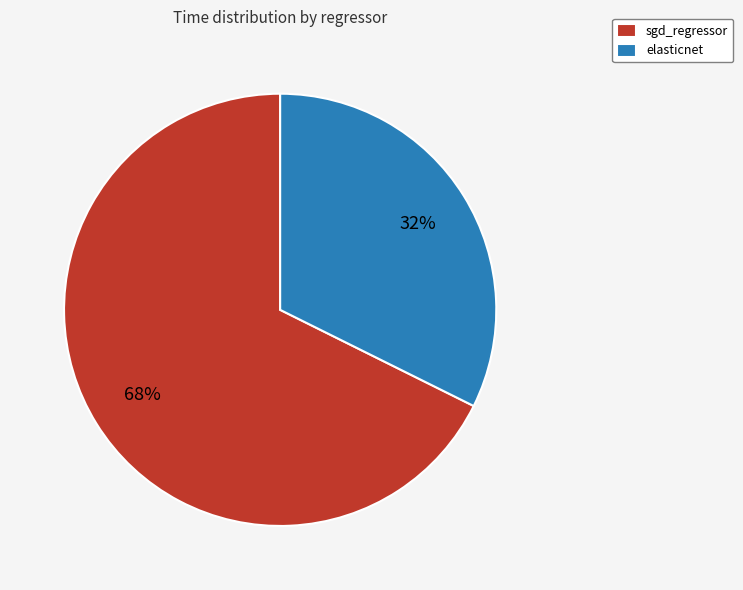

Do elasticnet and sgd_regressor together represent more than half of the pie?

Yes